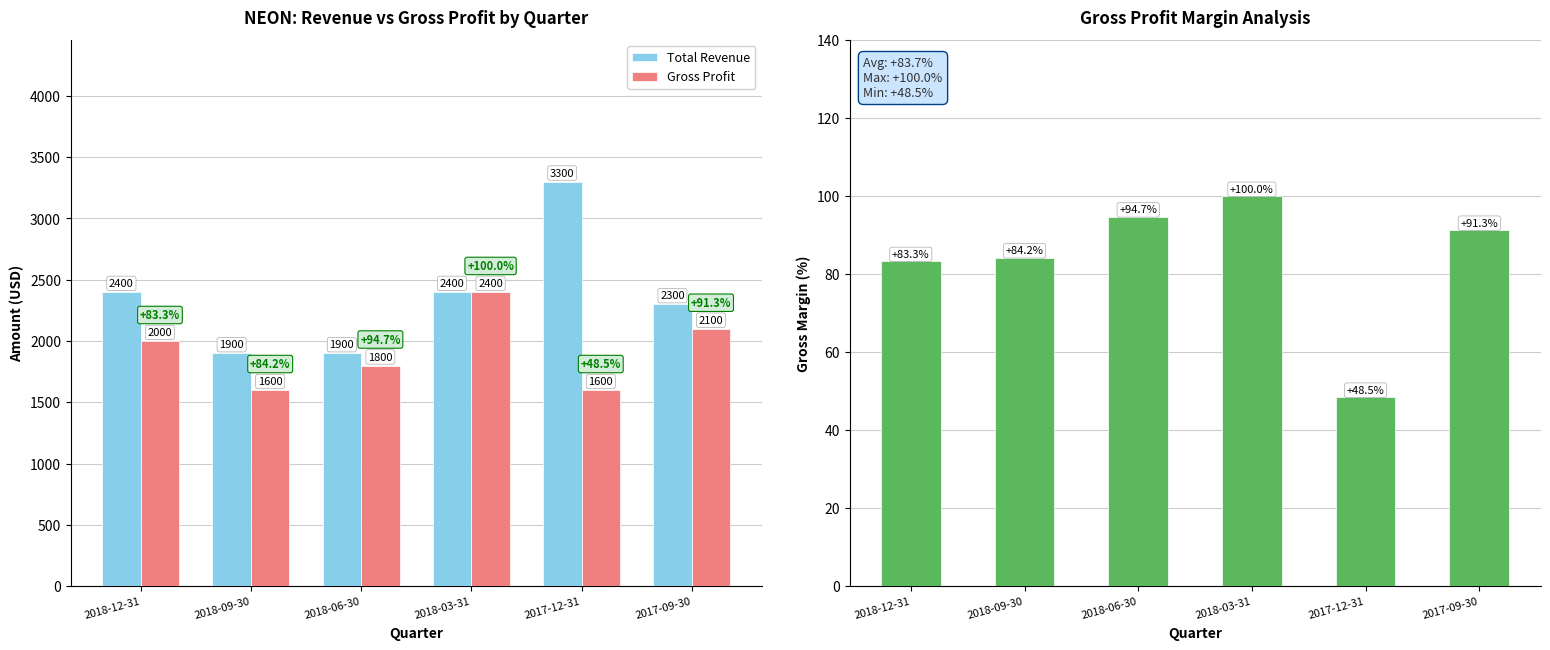

What is the label of the 6th bar from the left?

2017-09-30